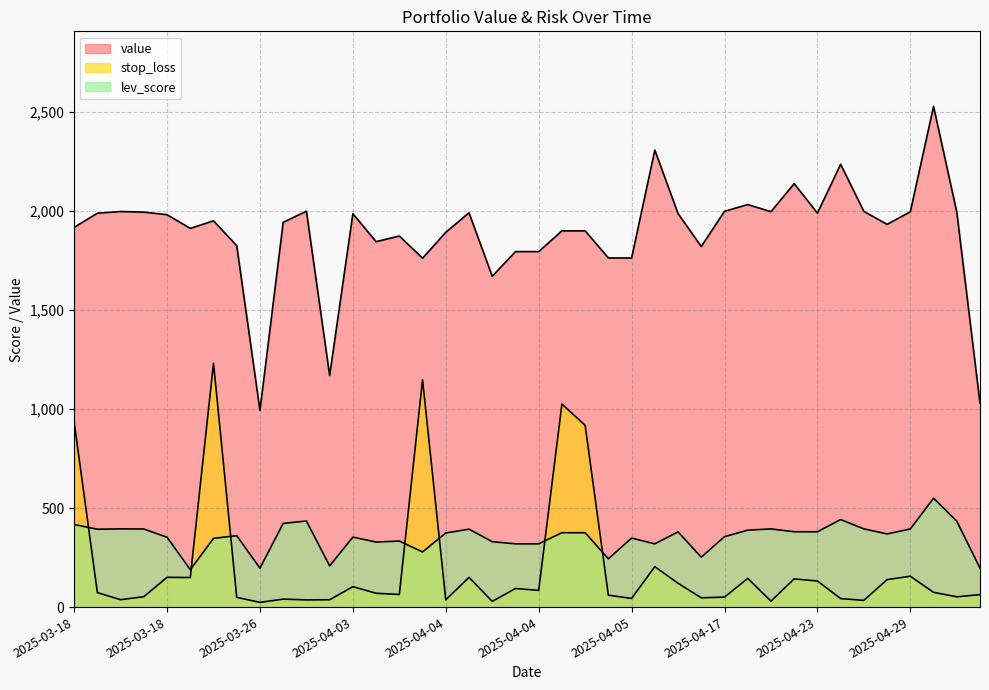

At which category does the chart reach its minimum across all series?

2025-03-26